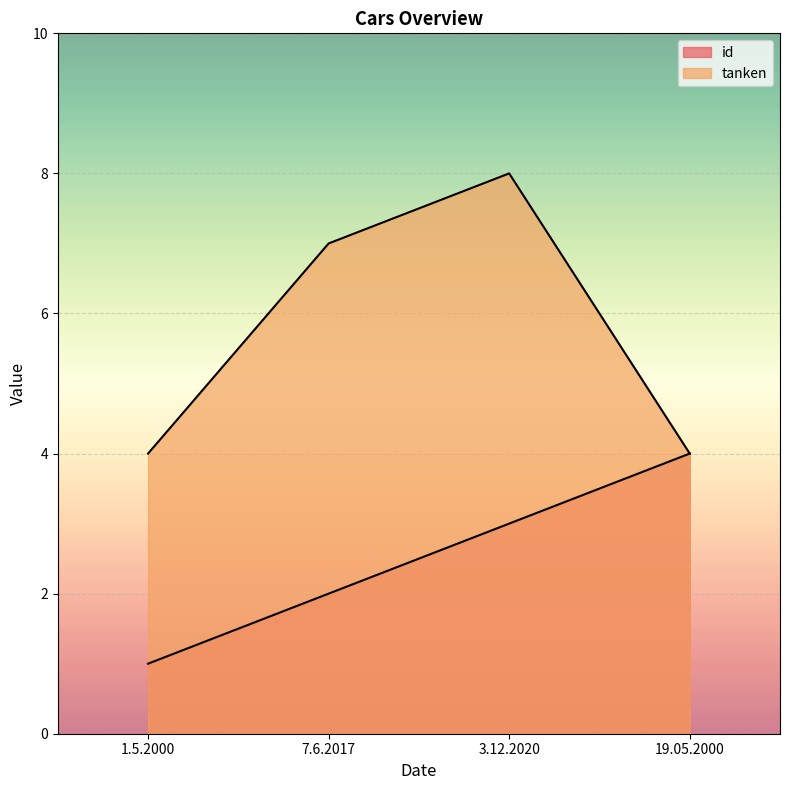

At which label does id first exceed 3?

19.05.2000